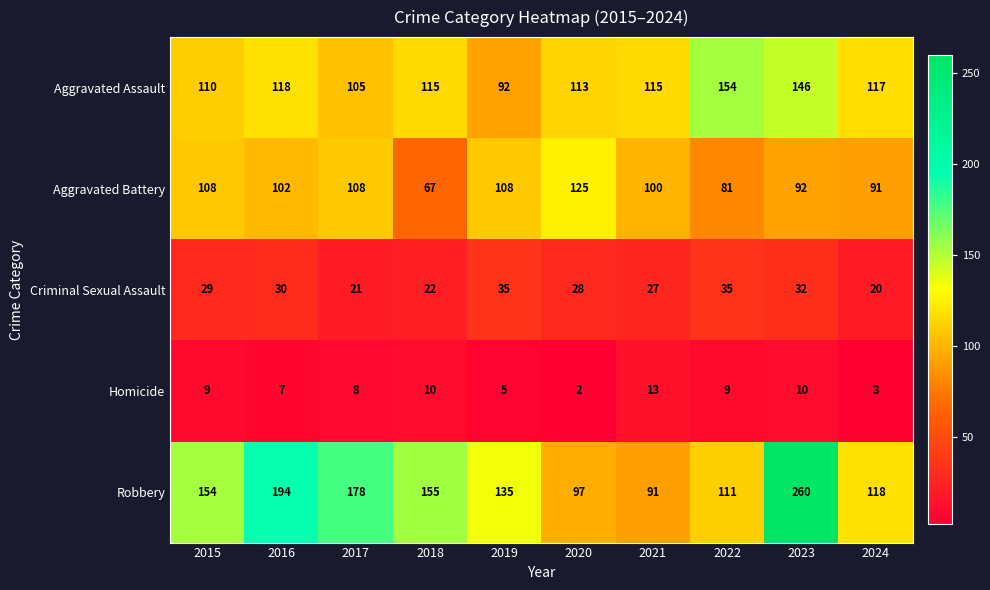

At how many categories does at least one series exceed 233?

1